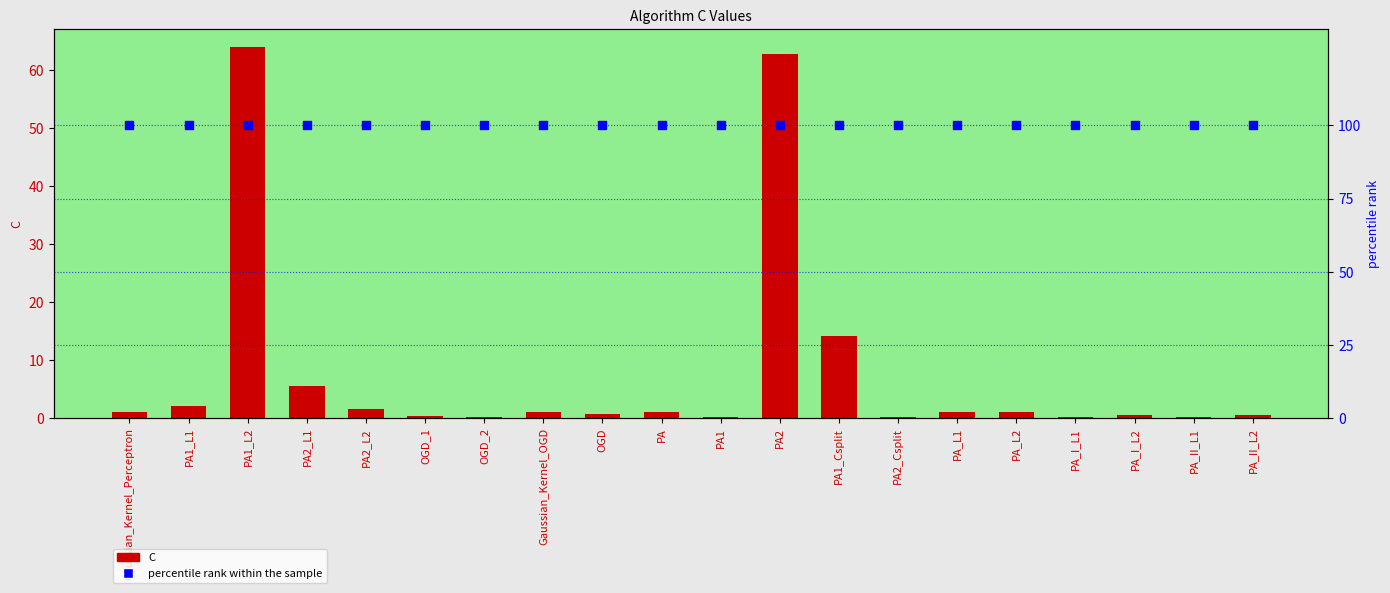

At how many categories does at least one series exceed 55?

20